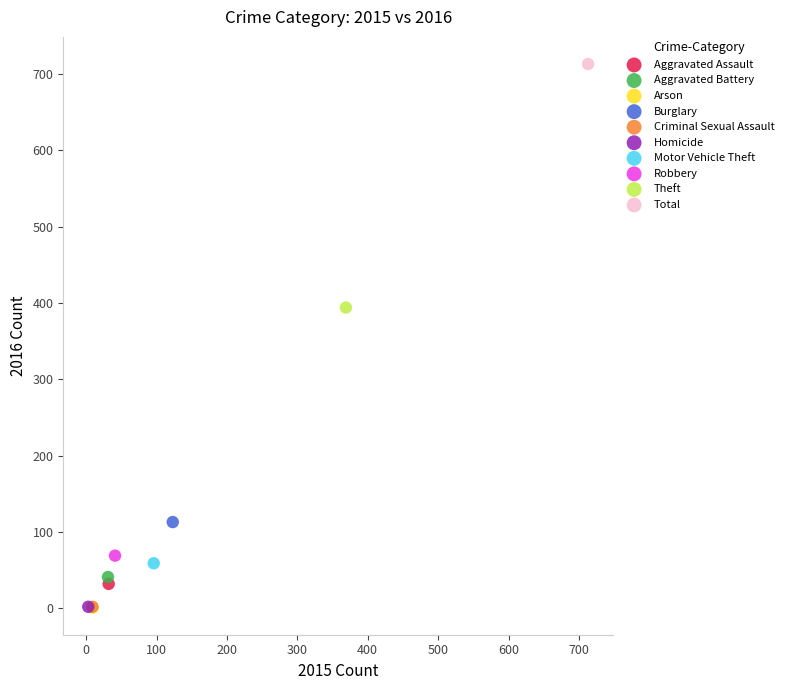

What are all the series names shown in the legend?

Aggravated Assault, Aggravated Battery, Arson, Burglary, Criminal Sexual Assault, Homicide, Motor Vehicle Theft, Robbery, Theft, Total